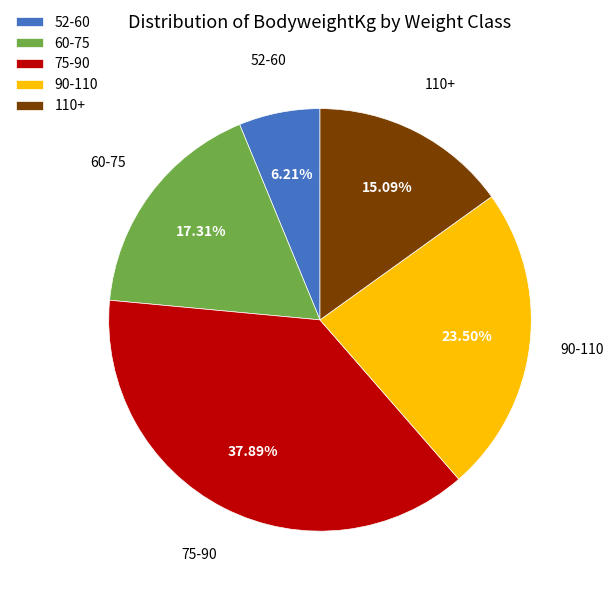

Is 110+ the majority of the pie?

No